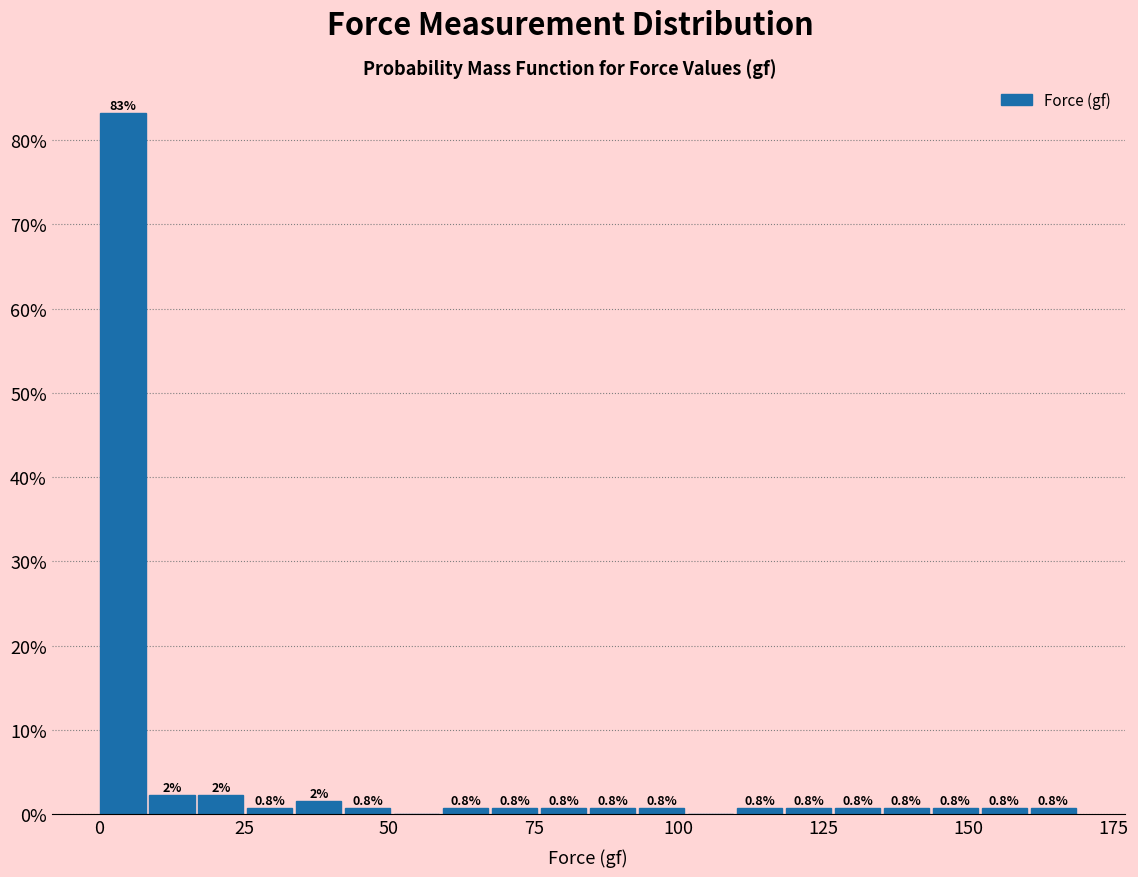

Around what value on the x-axis is the tallest bar? Give the approximate position of its centre, as read against the axis.

5